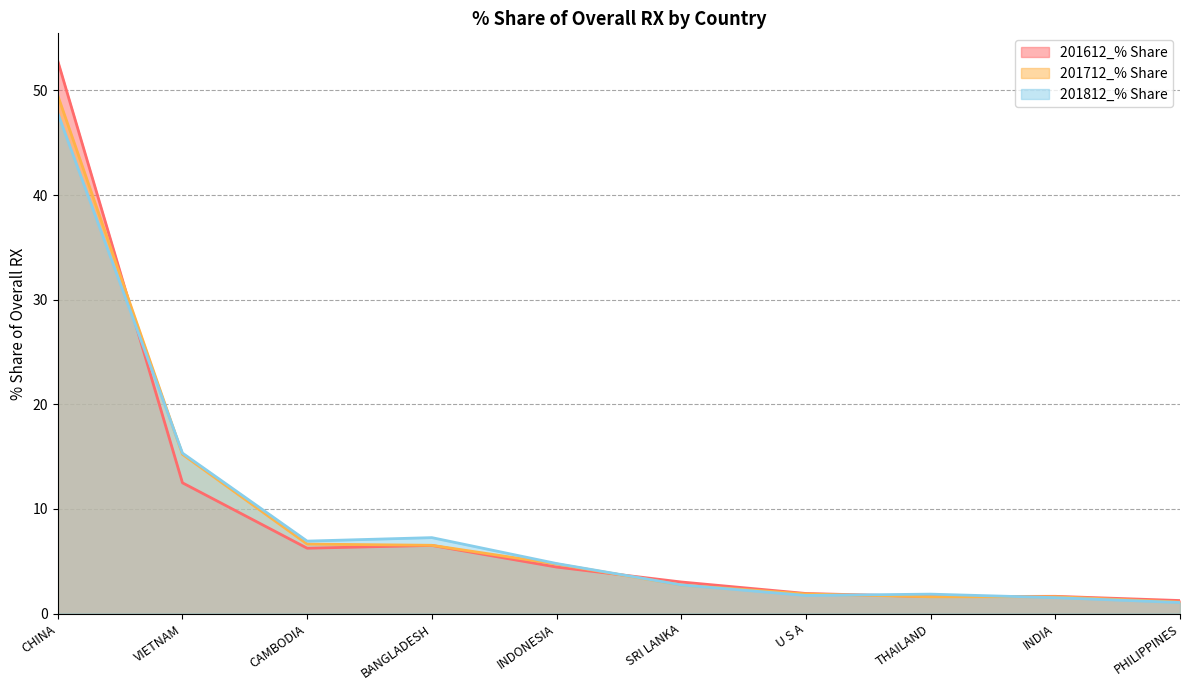

Which series changed the most between CAMBODIA and INDONESIA?

201812_% Share